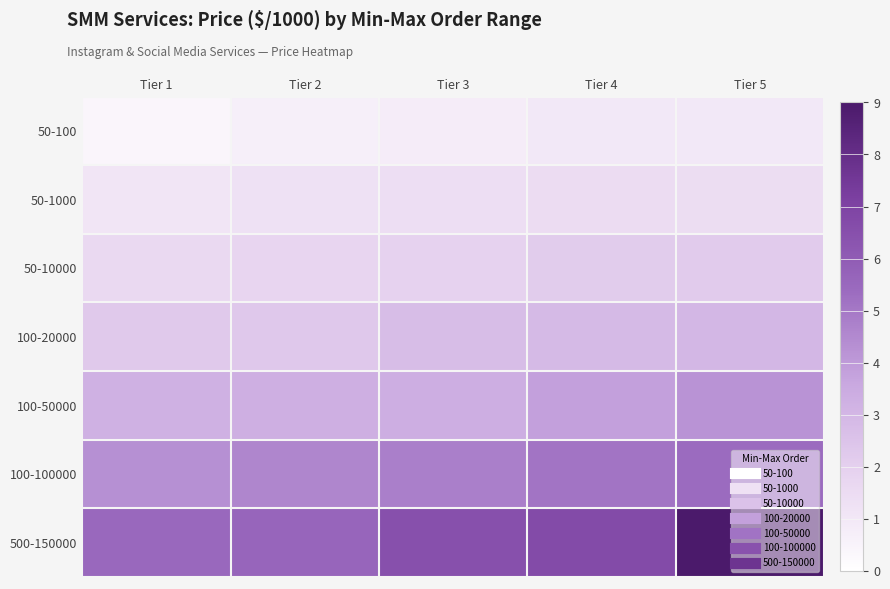

What is the difference between the highest and lowest values at Tier 2?

4.9